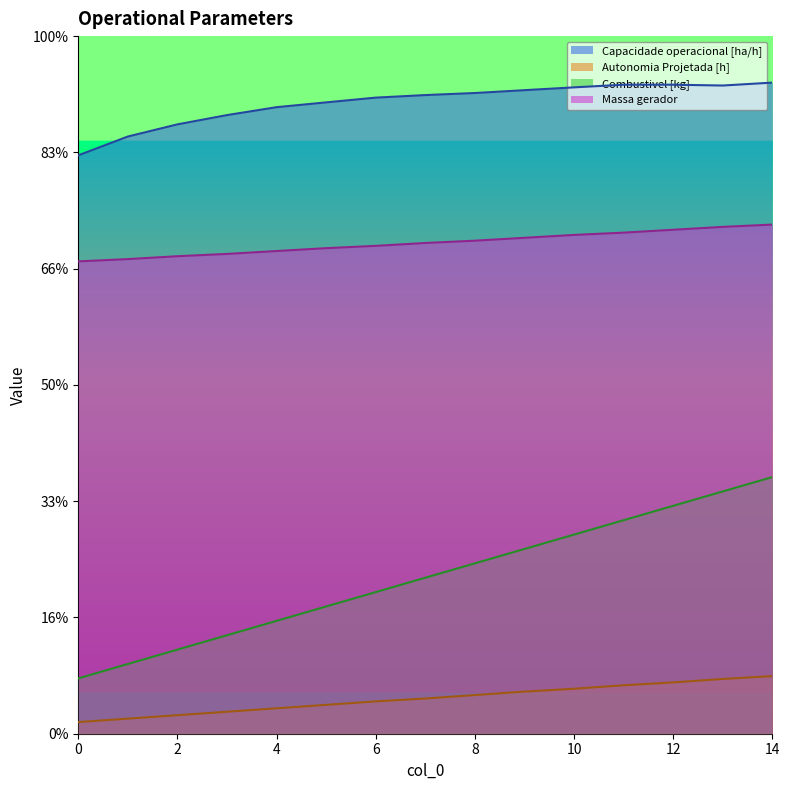

Is the value of Combustivel [kg] at 9 greater than the value of Autonomia Projetada [h] at 7?

Yes